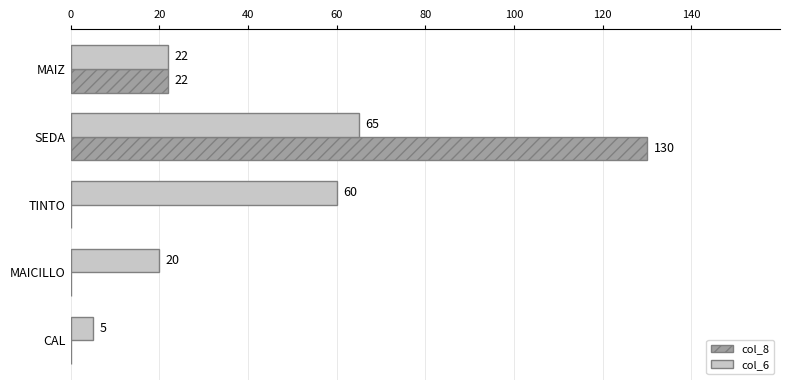

What is the sum of all col_6 values?

172